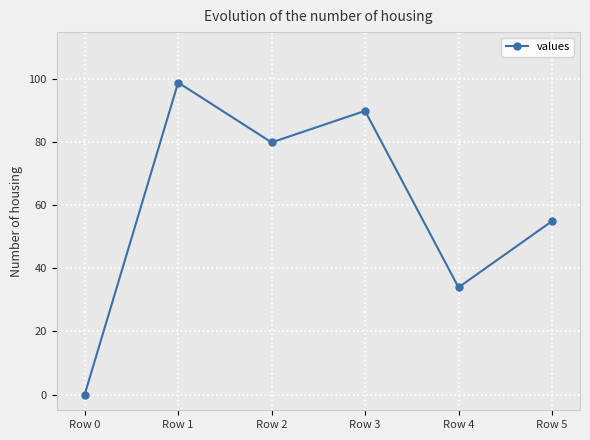

At which label is the value closest to 49?

Row 5